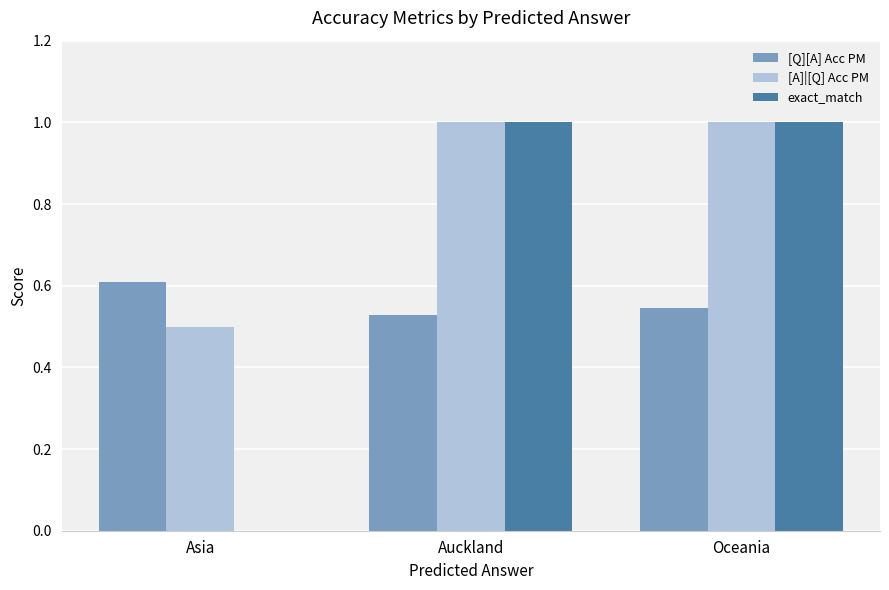

Where is exact_match nearest to the value 0?

Asia